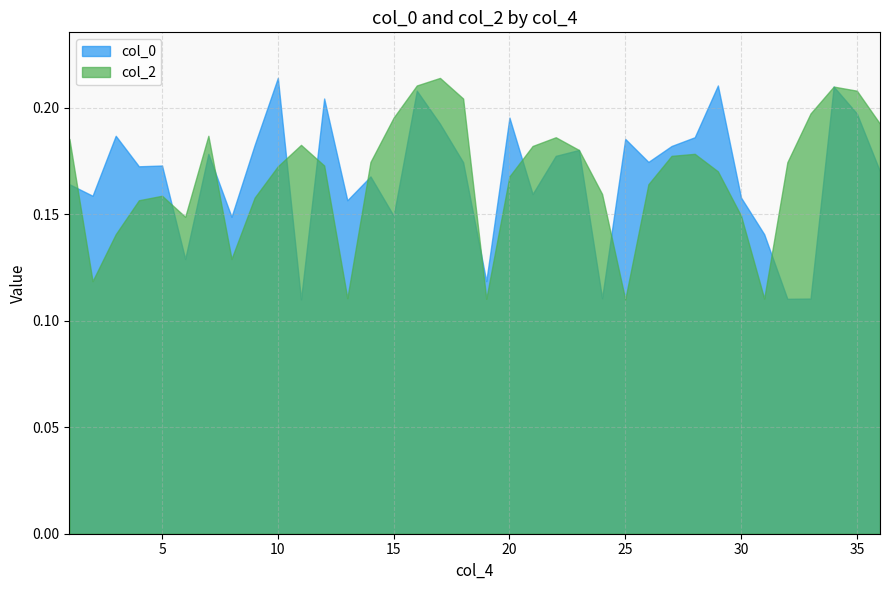

The col_0 series shows 0.2 at 8. True or false?

False